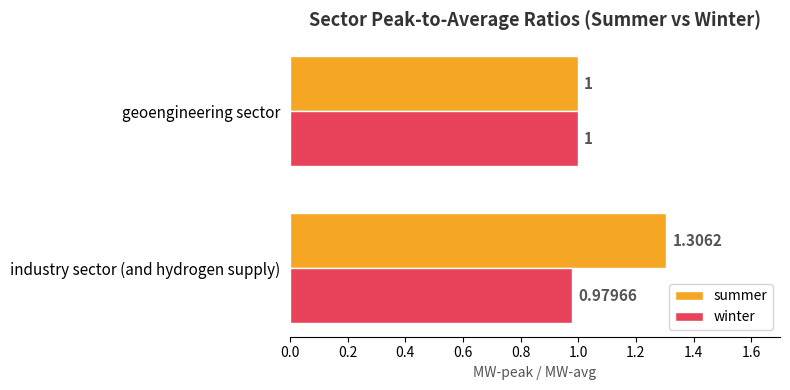

Count the number of categories in the chart.

2